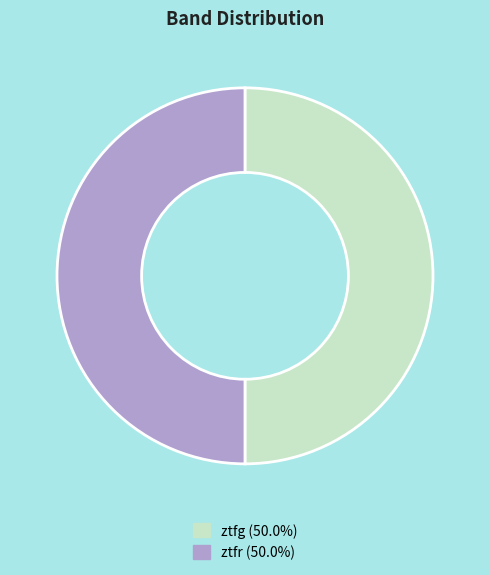

Do ztfg and ztfr together represent more than half of the pie?

Yes